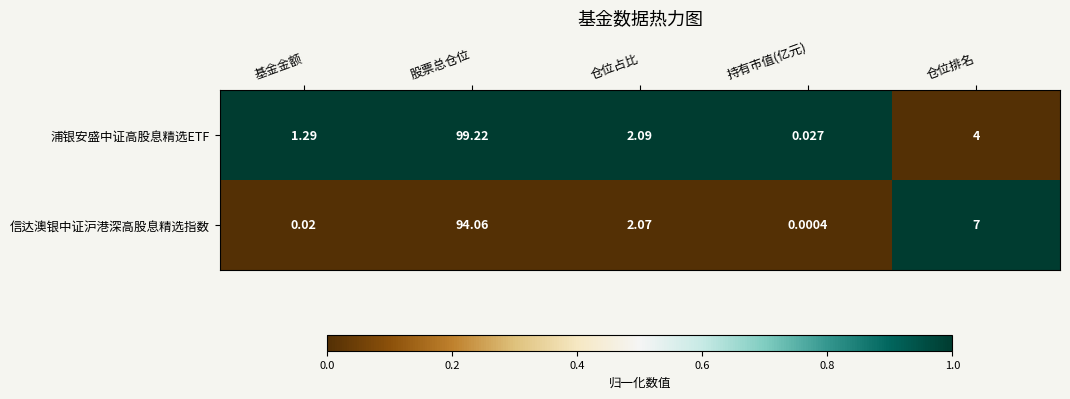

At 基金金额, list the series in order from smallest to largest.

信达澳银中证沪港深高股息精选指数, 浦银安盛中证高股息精选ETF